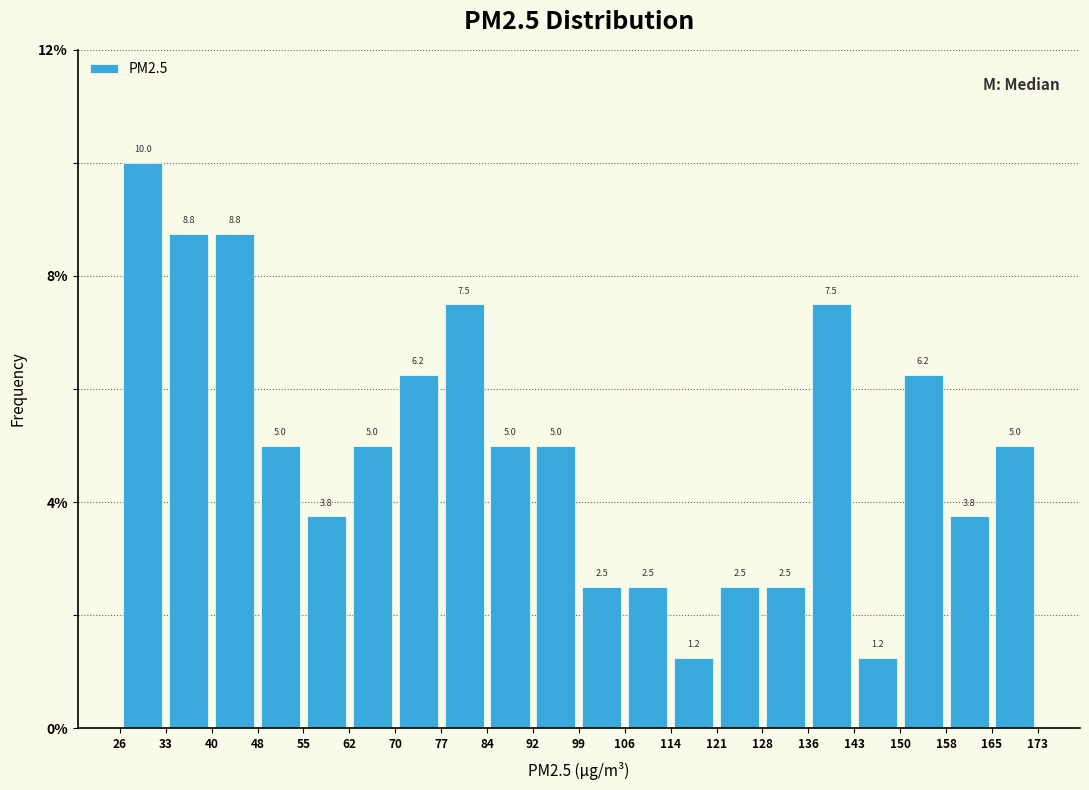

Reading left to right, transcribe this chart: for each bar, give the range it covers on the x-axis and its height.

26 to 33: 10.0
33 to 40: 8.8
40 to 48: 8.8
48 to 55: 5.0
55 to 62: 3.8
62 to 70: 5.0
70 to 77: 6.2
77 to 84: 7.5
84 to 92: 5.0
92 to 99: 5.0
99 to 106: 2.5
106 to 114: 2.5
114 to 121: 1.2
121 to 128: 2.5
128 to 136: 2.5
136 to 143: 7.5
143 to 150: 1.2
150 to 158: 6.2
158 to 165: 3.8
165 to 173: 5.0